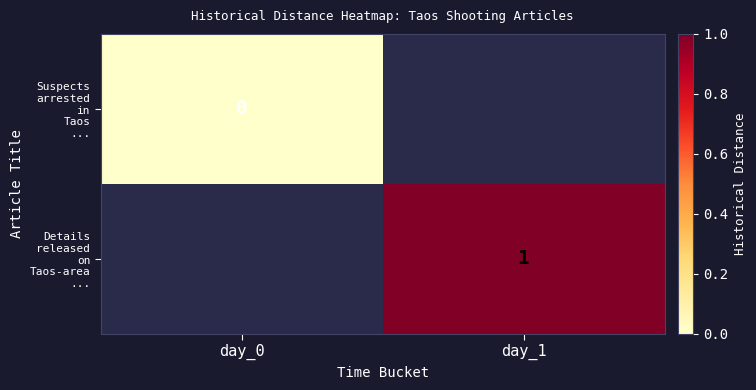

What value does the Details released on Taos-area ... series have at day_1?

1.0